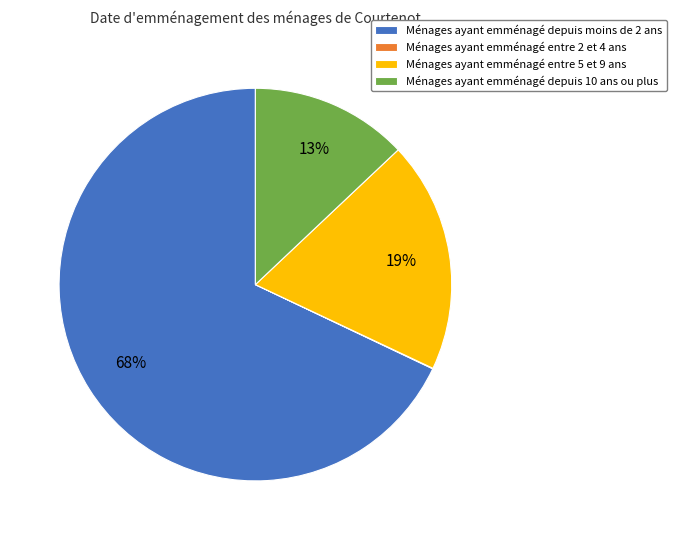

The Ménages ayant emménagé depuis moins de 2 ans slice represents 56% of the pie. True or false?

False